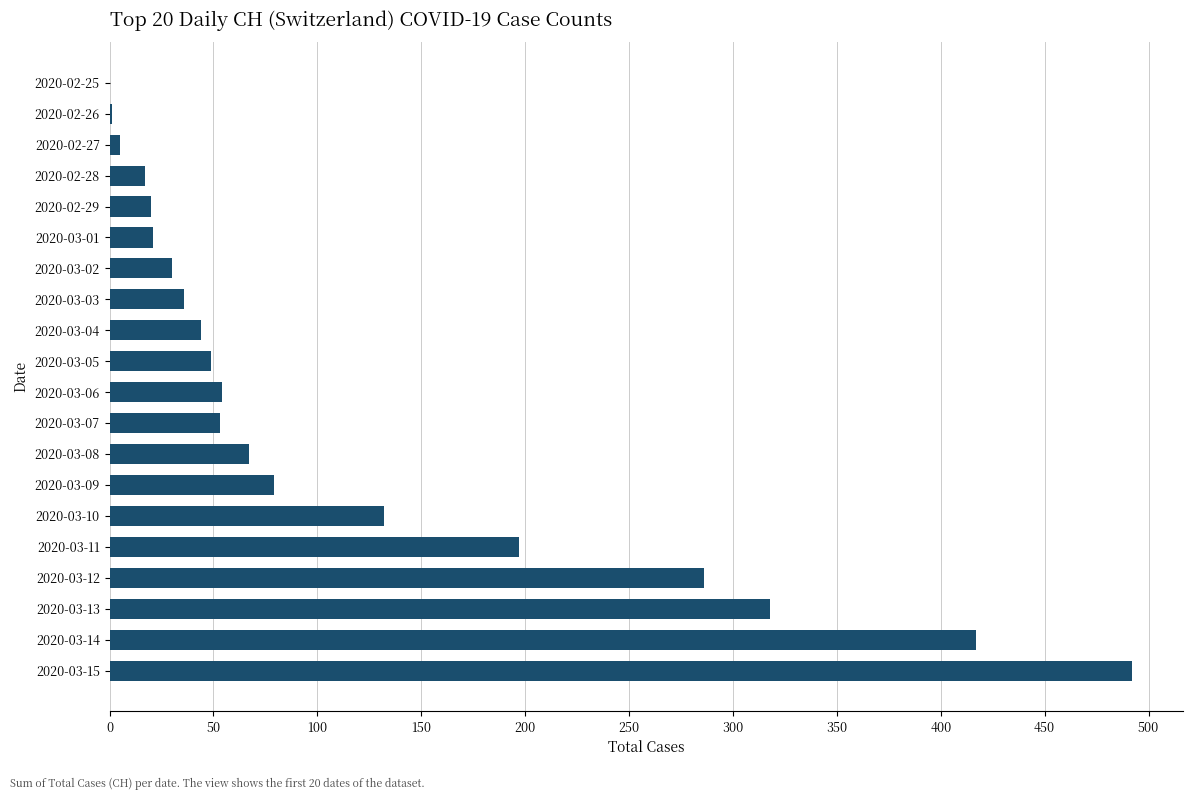

True or false: the data shows 492 at 2020-03-15.

True